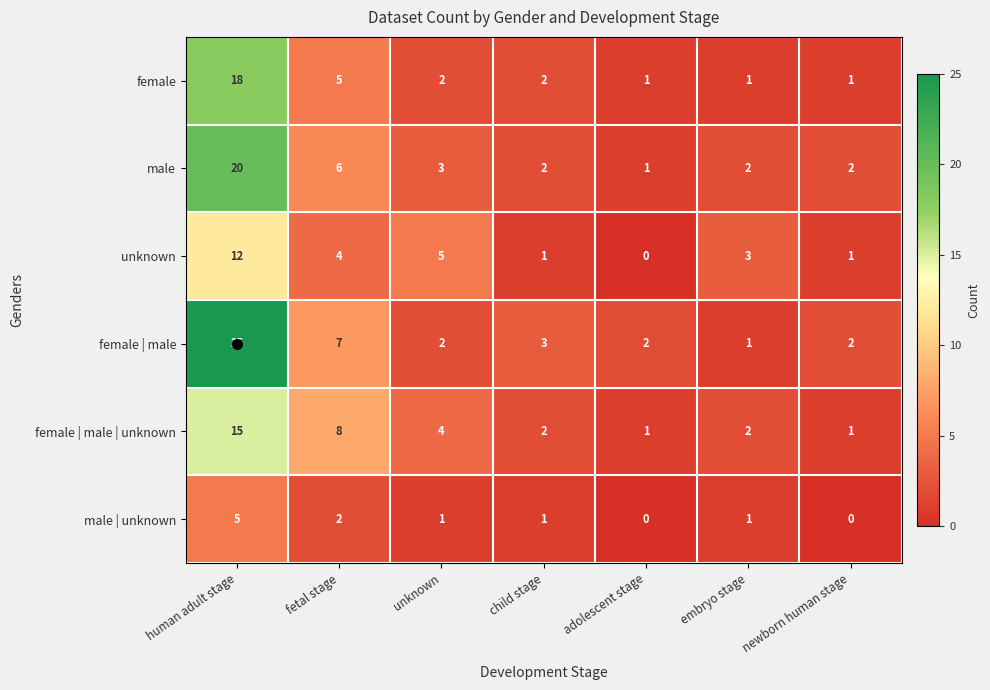

At which label does unknown first exceed 3?

human adult stage